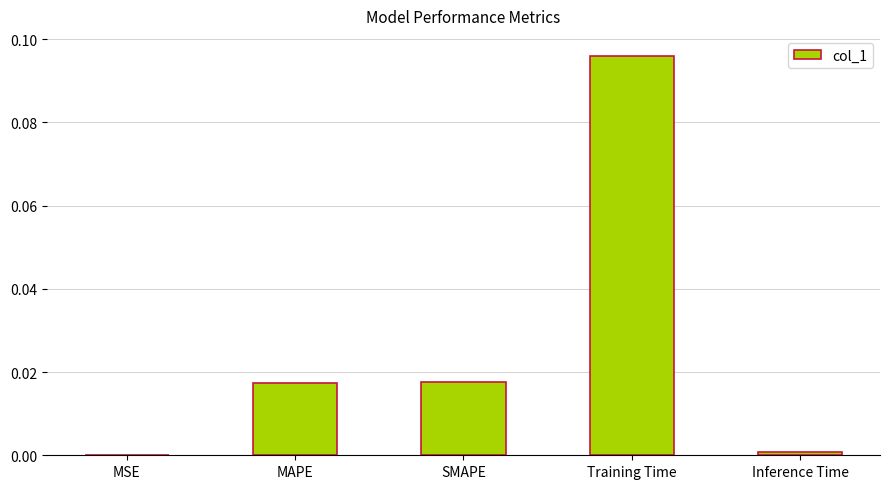

The value at Training Time is 0.2. True or false?

False